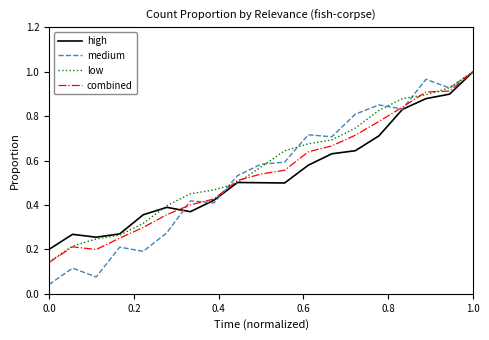

Which series has the widest spread of values?

medium